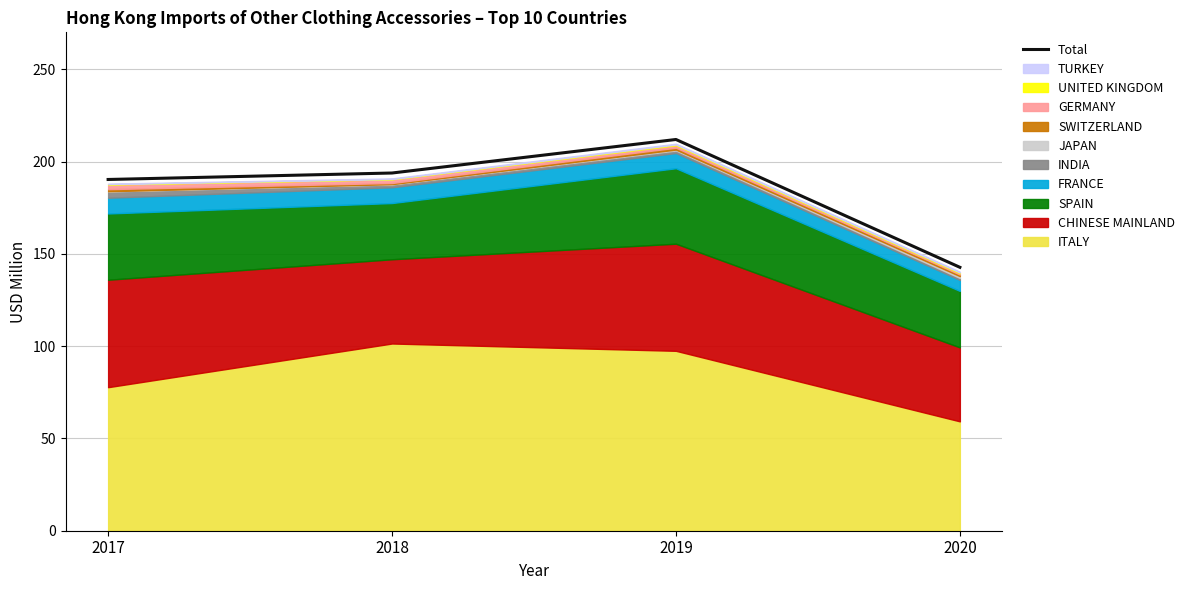

The value at 2018 is 193.8. True or false?

True